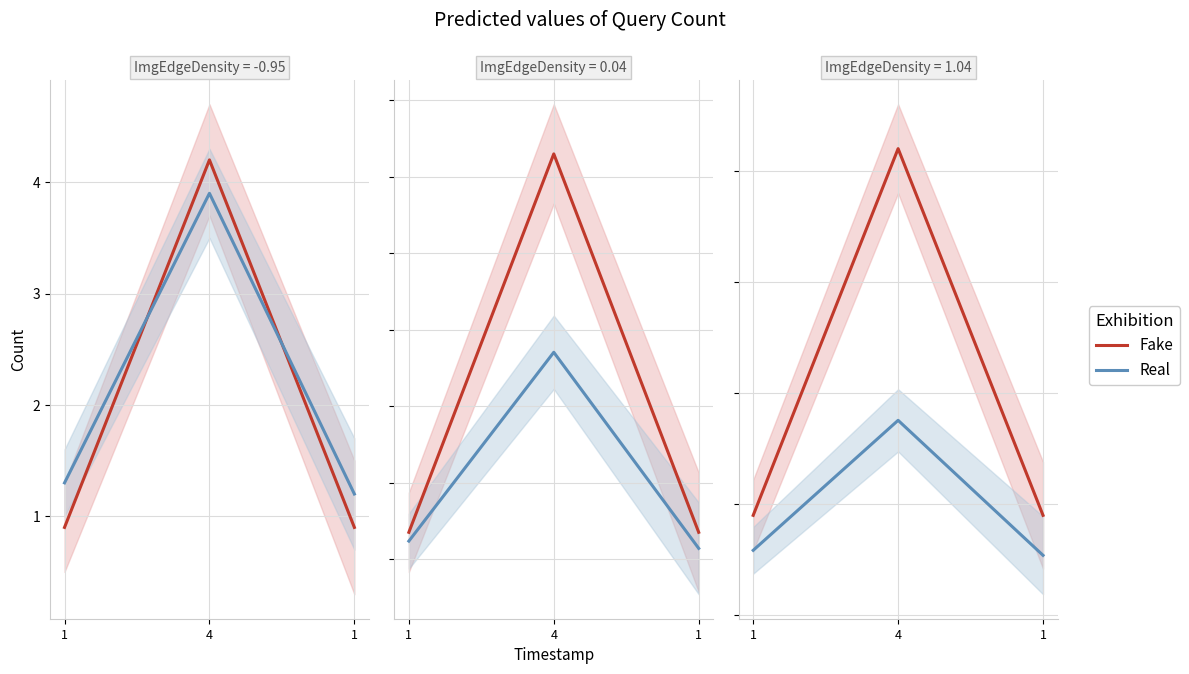

The value of Real at 4 is 1.7. True or false?

False